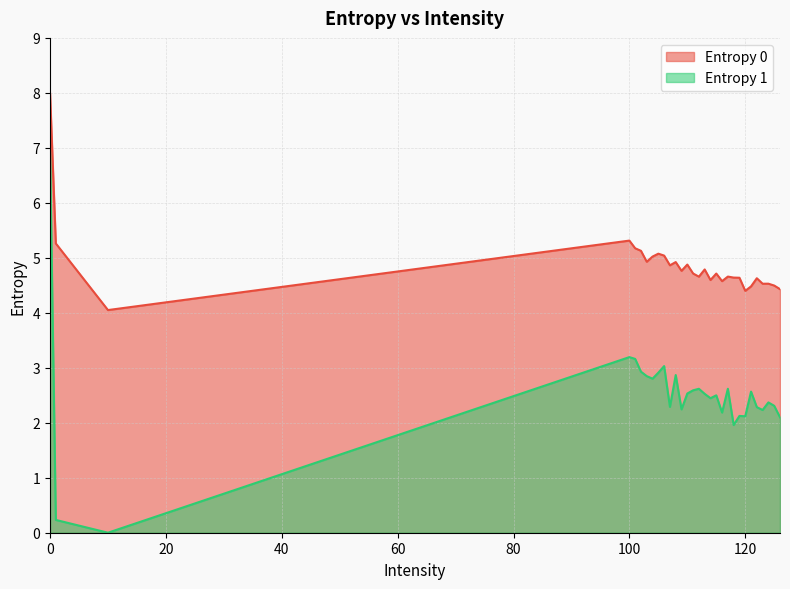

The Entropy 0 series shows 2.0 at 113. True or false?

False